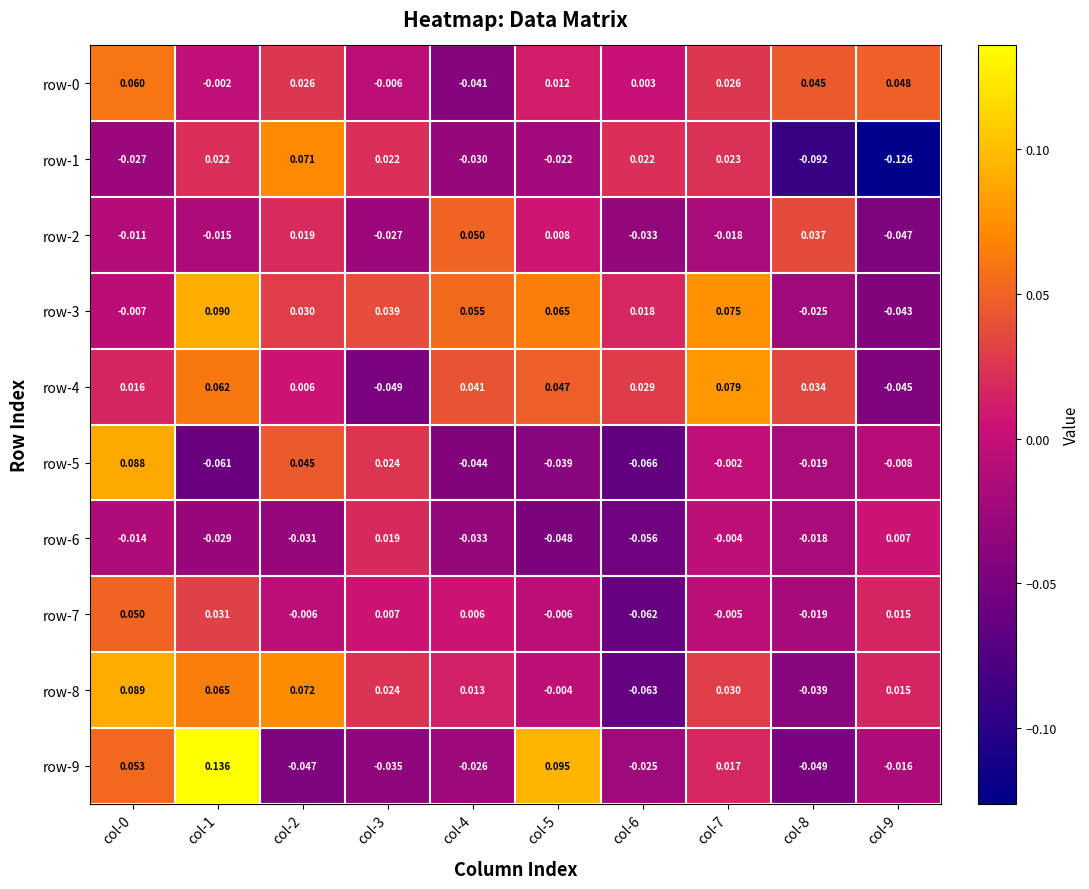

What is the total value across all series at col-1?

0.3